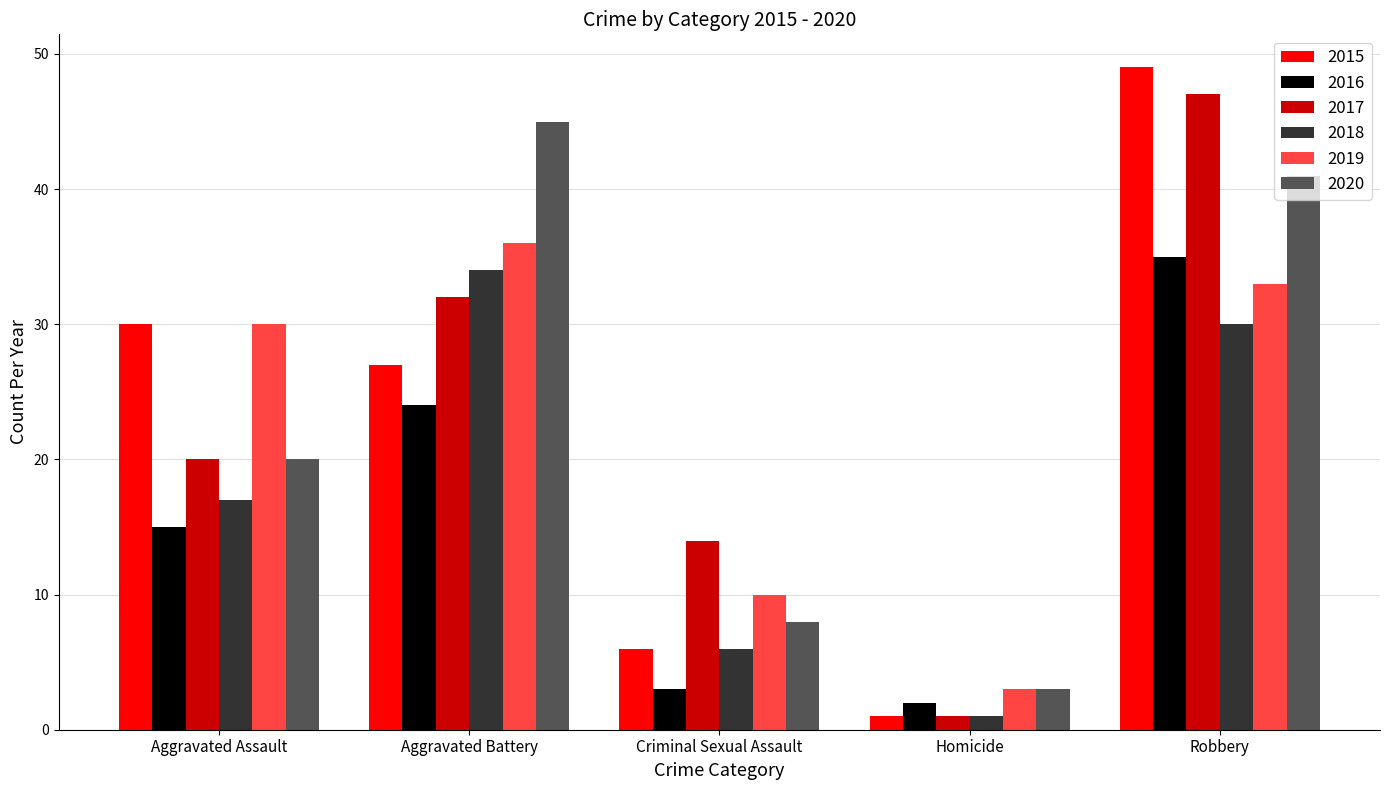

Reading left to right, list all the values displayed in this chart.

2015: 30	27	6	1	49
2016: 15	24	3	2	35
2017: 20	32	14	1	47
2018: 17	34	6	1	30
2019: 30	36	10	3	33
2020: 20	45	8	3	41